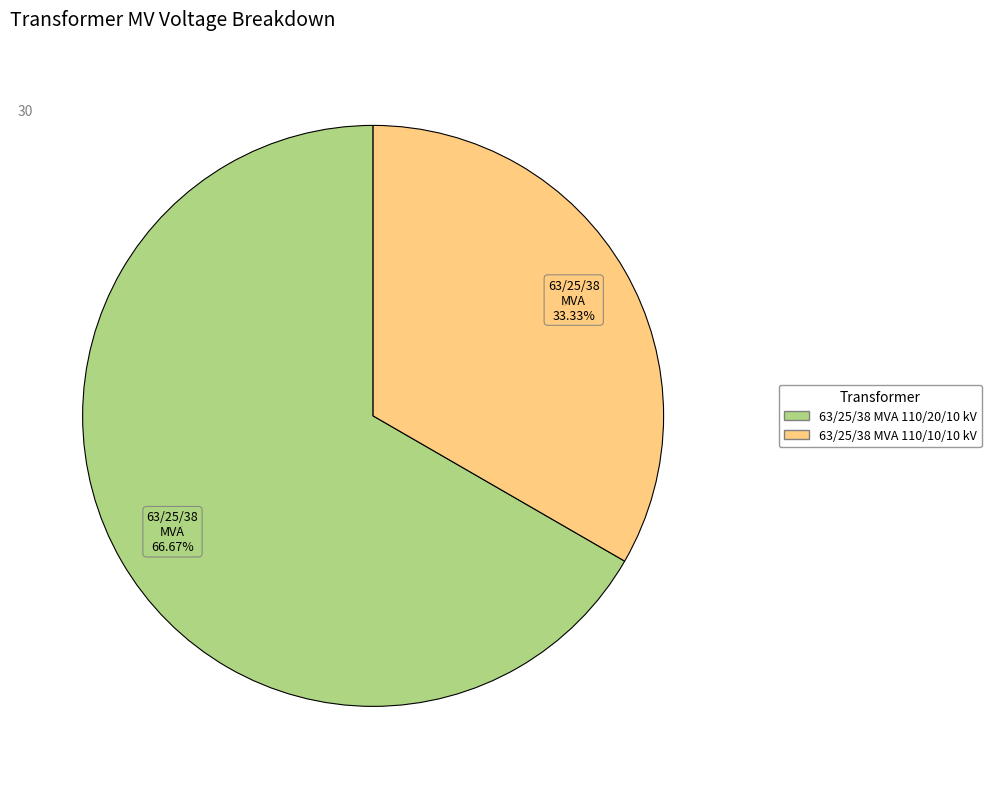

Which category has the biggest portion of the pie?

63/25/38 MVA 110/20/10 kV